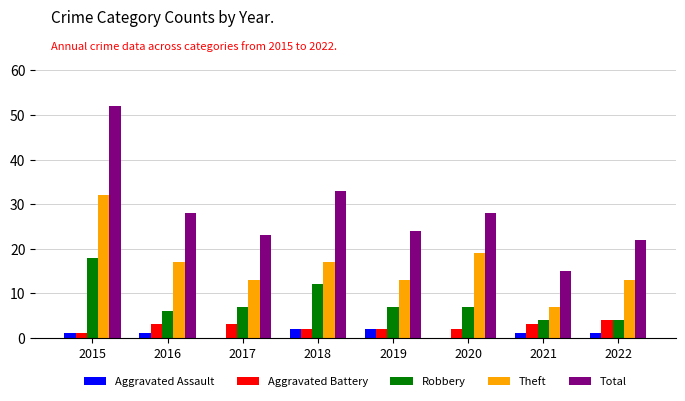

Which series has the largest total across all categories?

Total